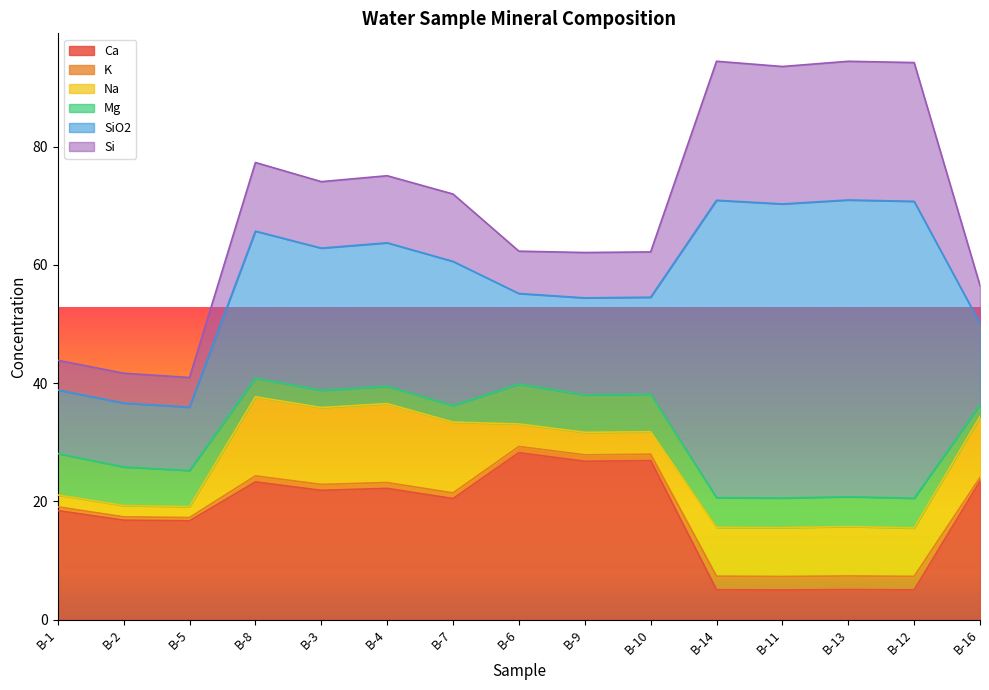

What is the difference between the Na values at B-12 and B-5?

6.3